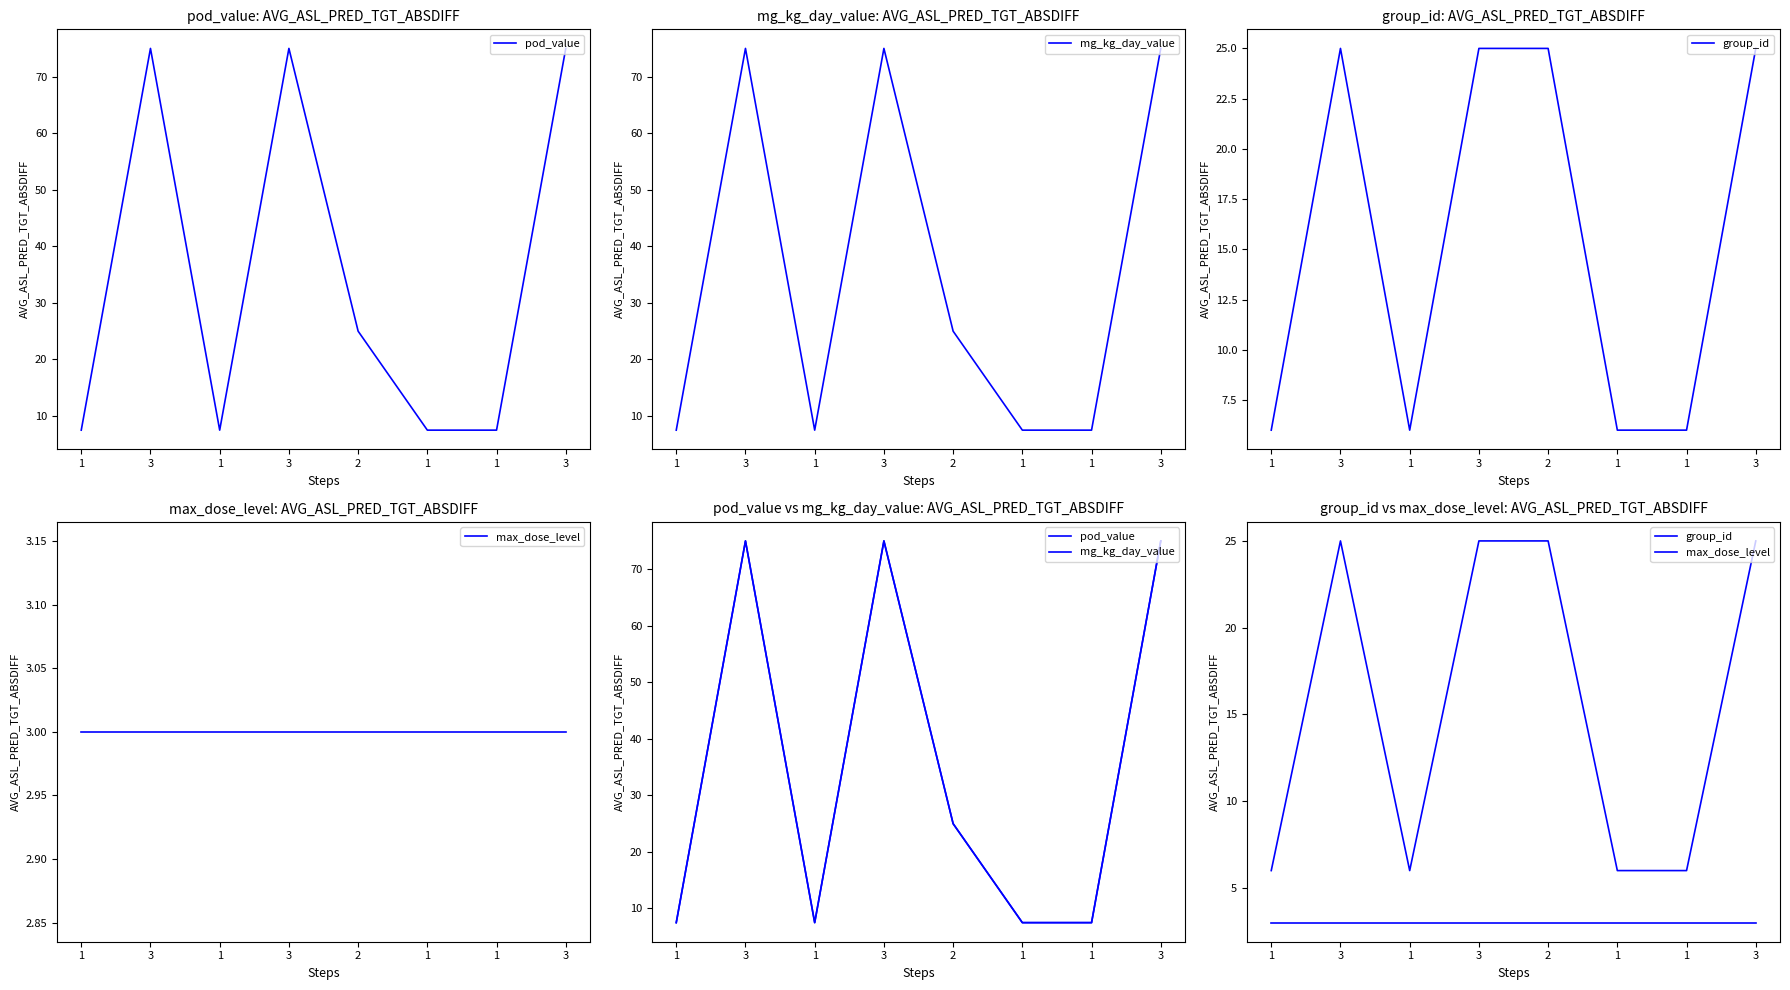

Reading left to right, transcribe all the data shown in this chart.

pod_value: 7.5	75.0	7.5	75.0	25.0	7.5	7.5	75.0
mg_kg_day_value: 7.5	75.0	7.5	75.0	25.0	7.5	7.5	75.0
group_id: 6.0	25.0	6.0	25.0	25.0	6.0	6.0	25.0
max_dose_level: 3.0	3.0	3.0	3.0	3.0	3.0	3.0	3.0